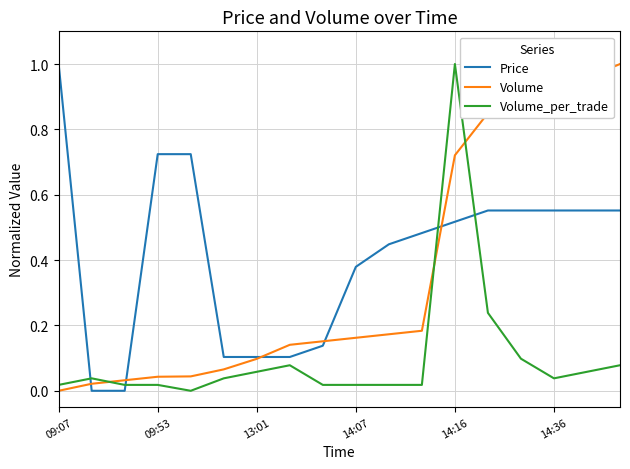

True or false: Volume_per_trade and Price intersect in this chart.

True